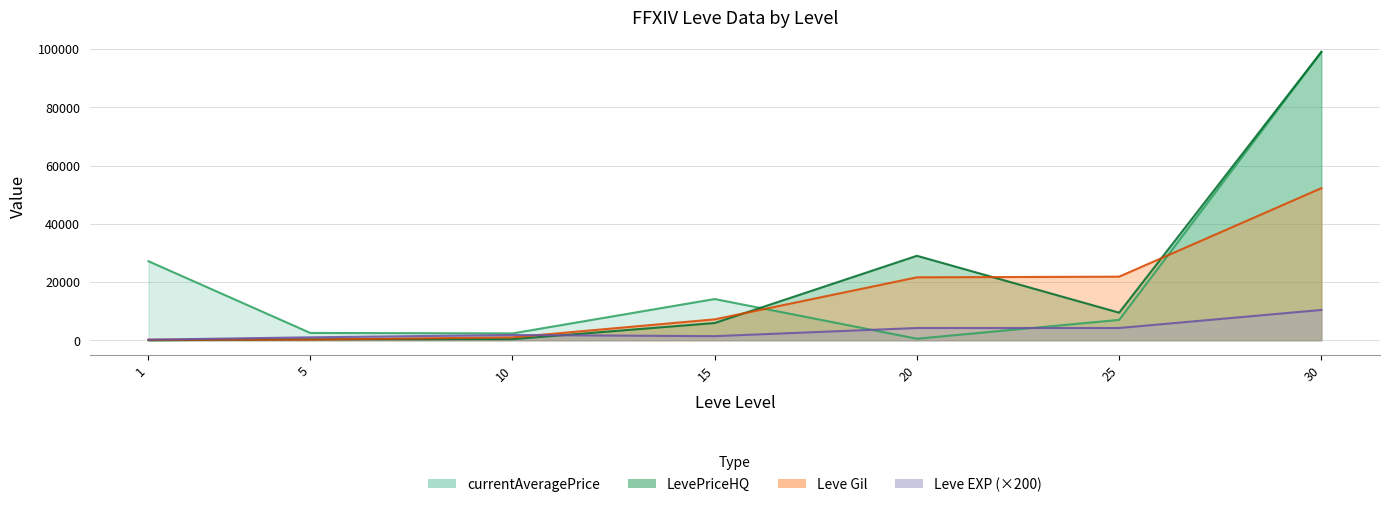

Which category has the highest value across all series?

30